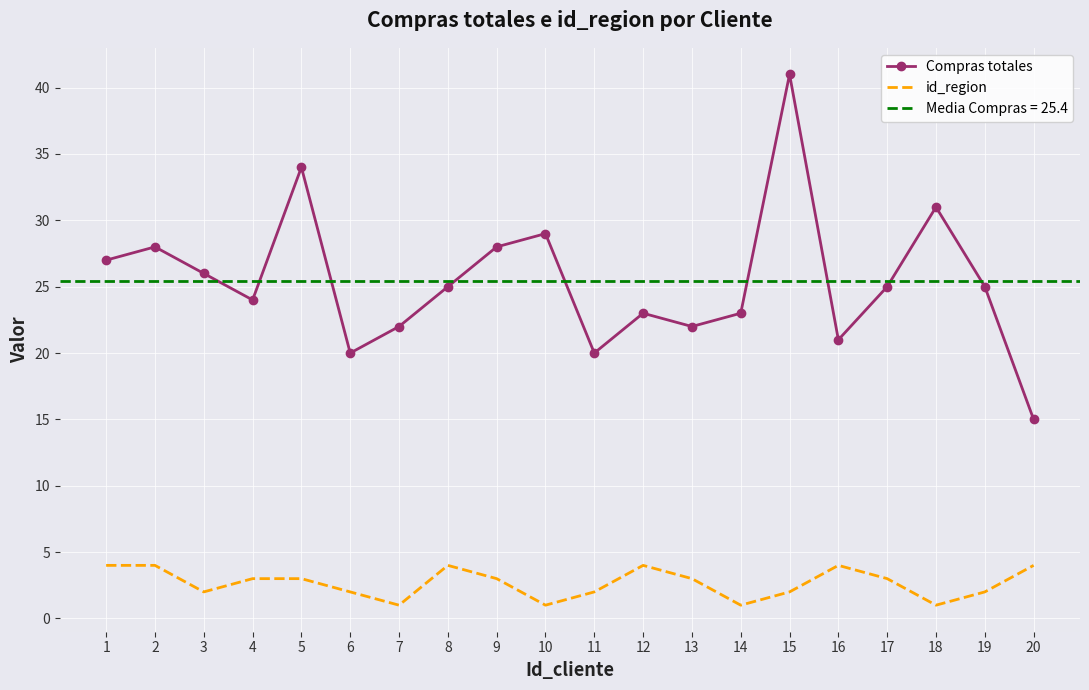

The id_region series shows 4 at 5. True or false?

False